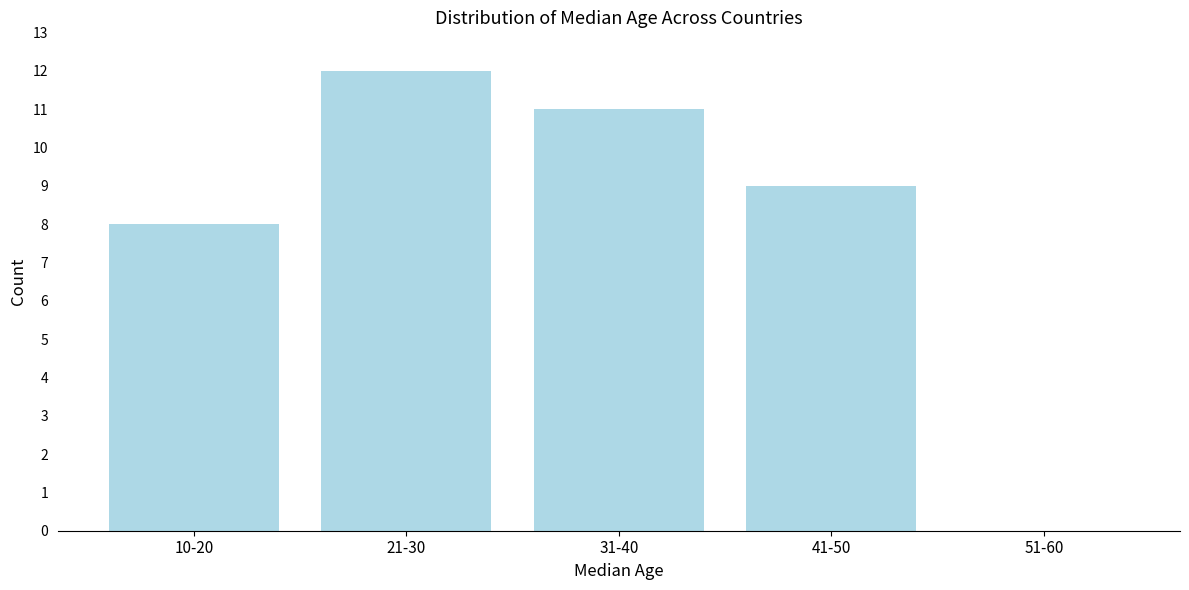

Reading left to right, transcribe all the data shown in this chart.

10-20=8	21-30=12	31-40=11	41-50=9	51-60=0